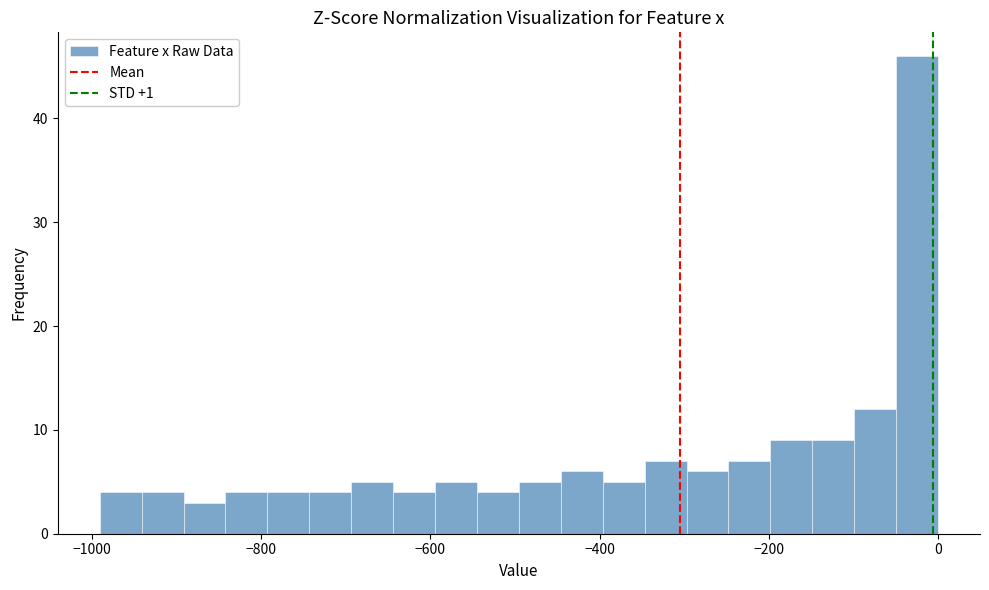

Around what value on the x-axis is the tallest bar? Give the approximate position of its centre, as read against the axis.

-20